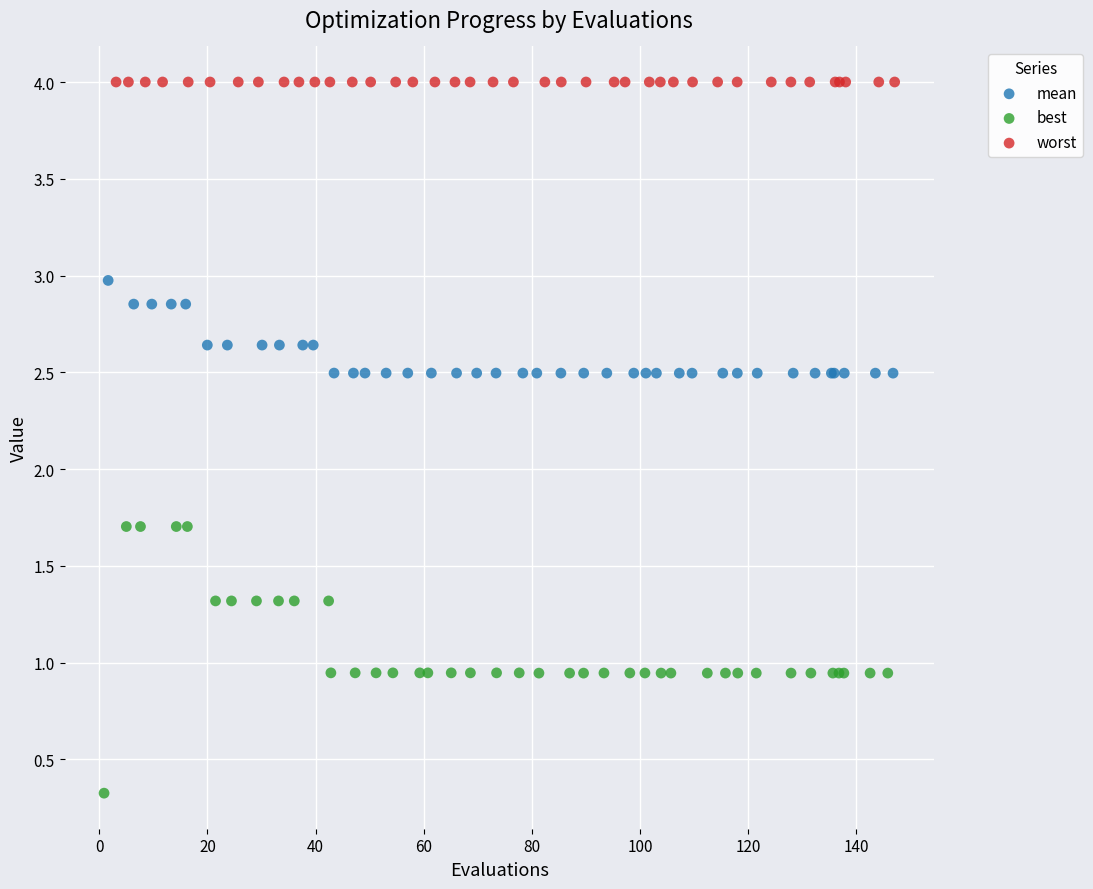

Which series contains the lowest Y value?

best